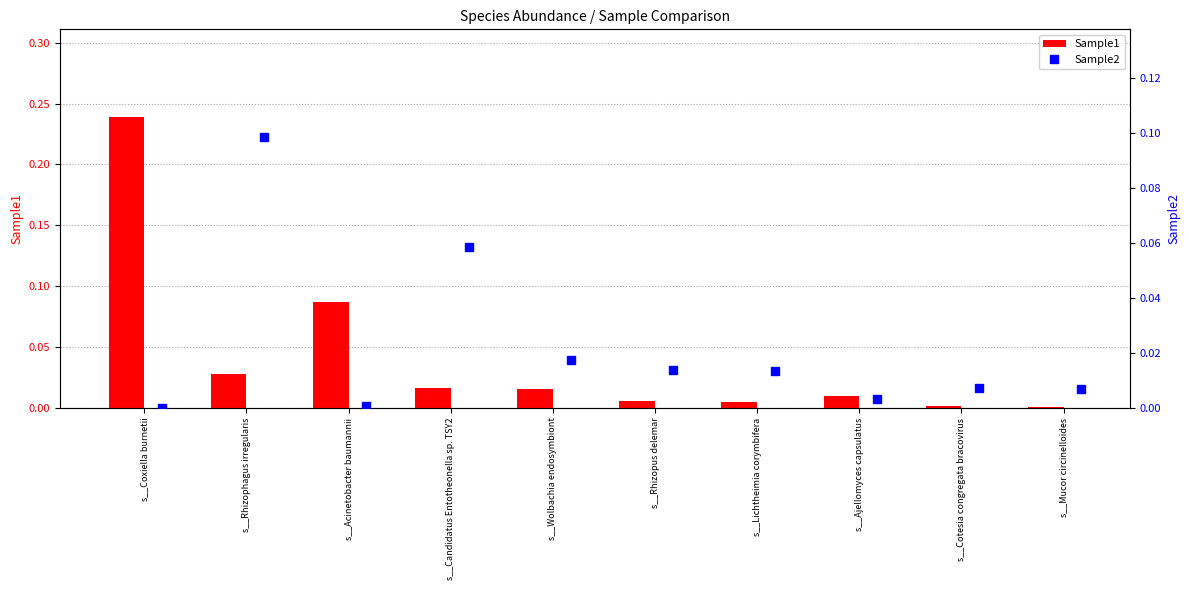

How many positive values does the Sample2 series have?

9